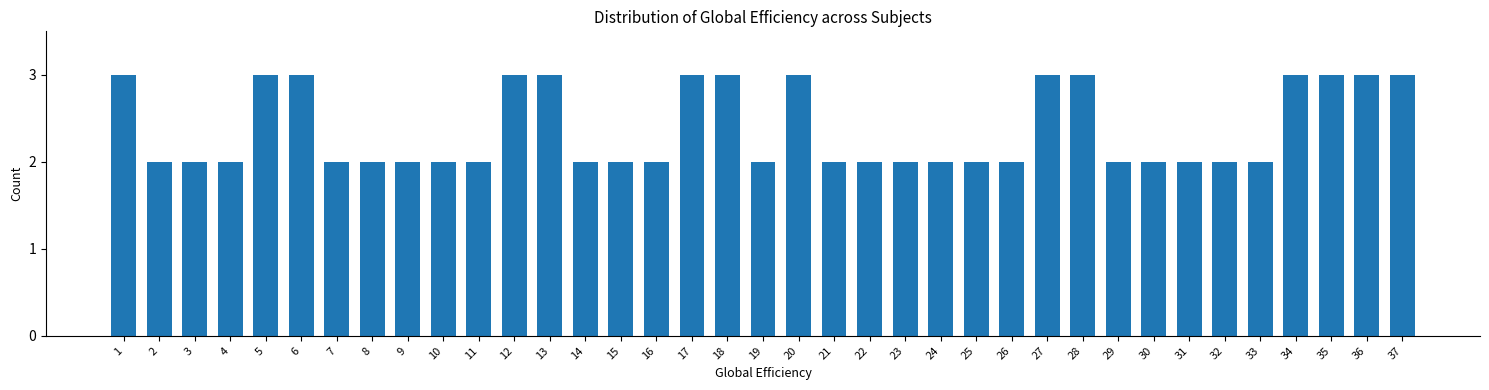

The chart shows a value of 1 at 19. True or false?

False